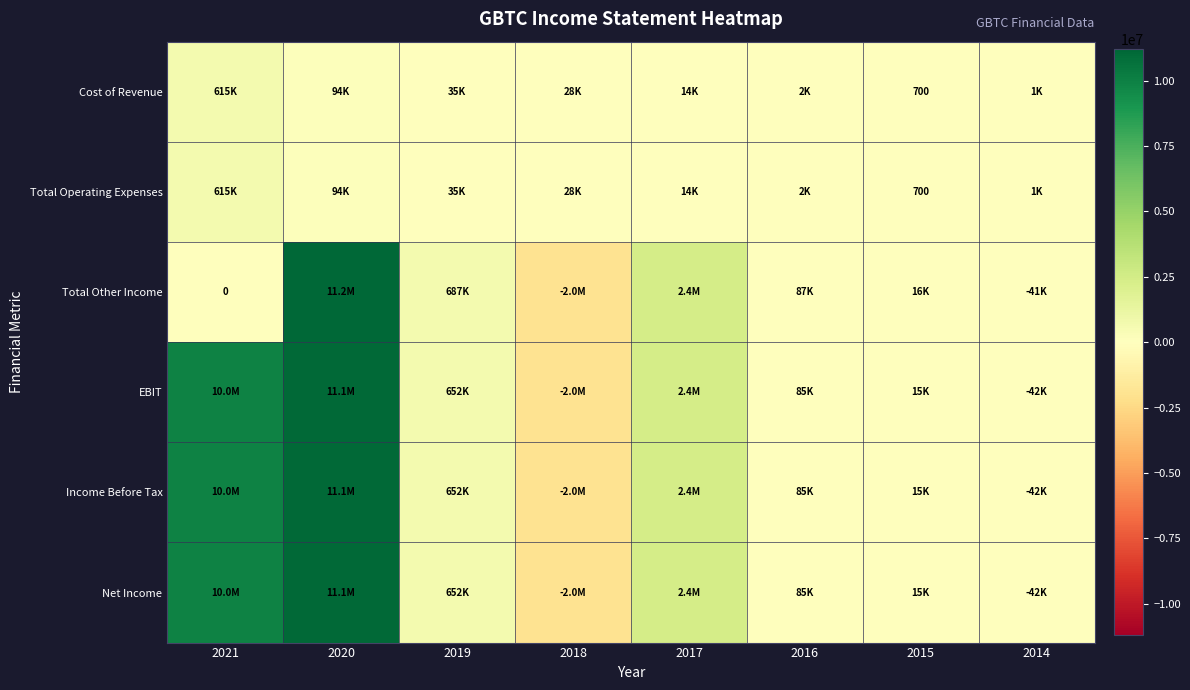

How many categories are shown in the chart?

8